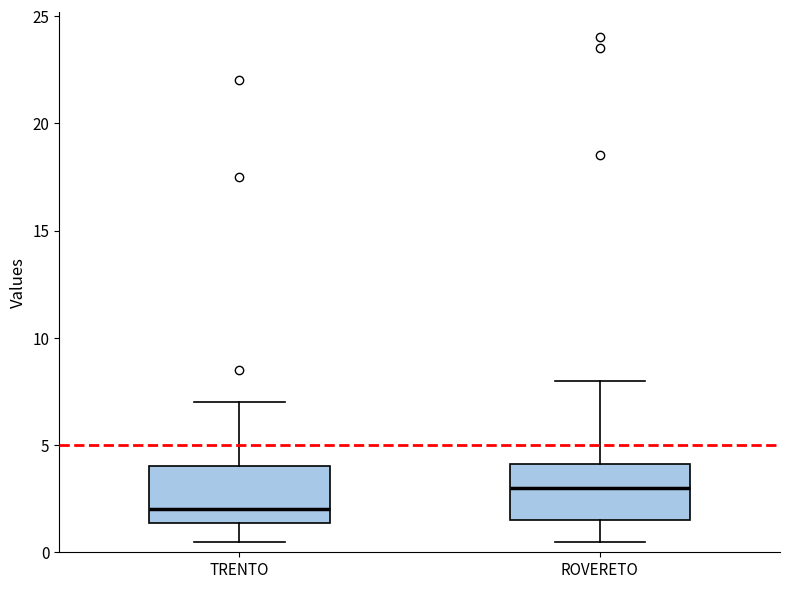

Reading left to right, transcribe this box plot: for each box, give where its median line is, the range the box spans, and where its two whiskers end, as read against the y-axis. The values are not printed on the chart, so give them approximately, as read against the axis.

TRENTO: median 2.0, box 1.5 to 4.0, whiskers 0.5 to 7.0
ROVERETO: median 3.0, box 1.5 to 4.0, whiskers 0.5 to 8.0